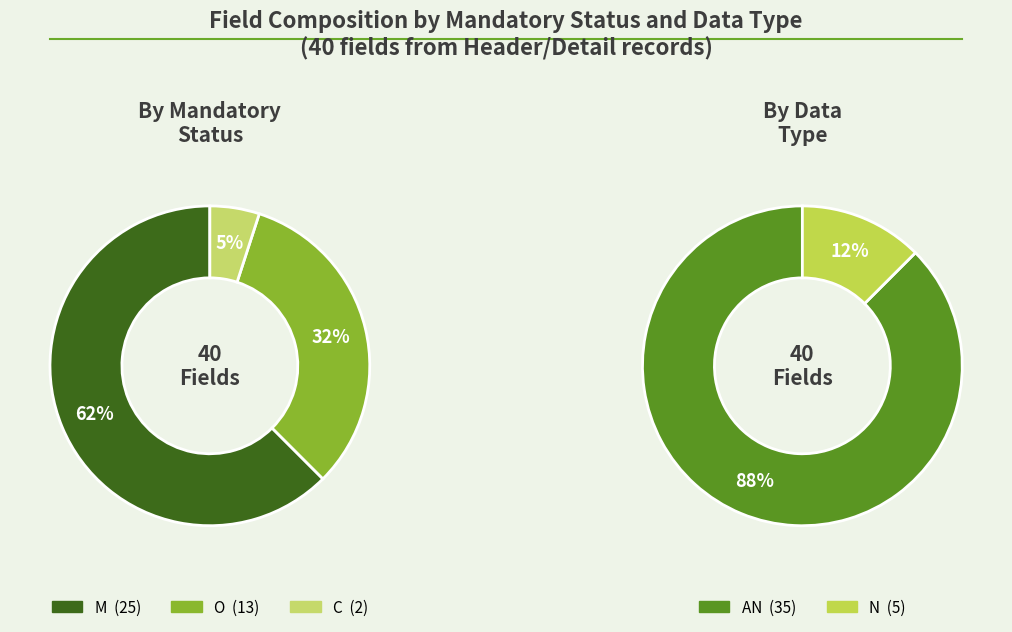

The Expired Date slice represents 6% of the pie. True or false?

False